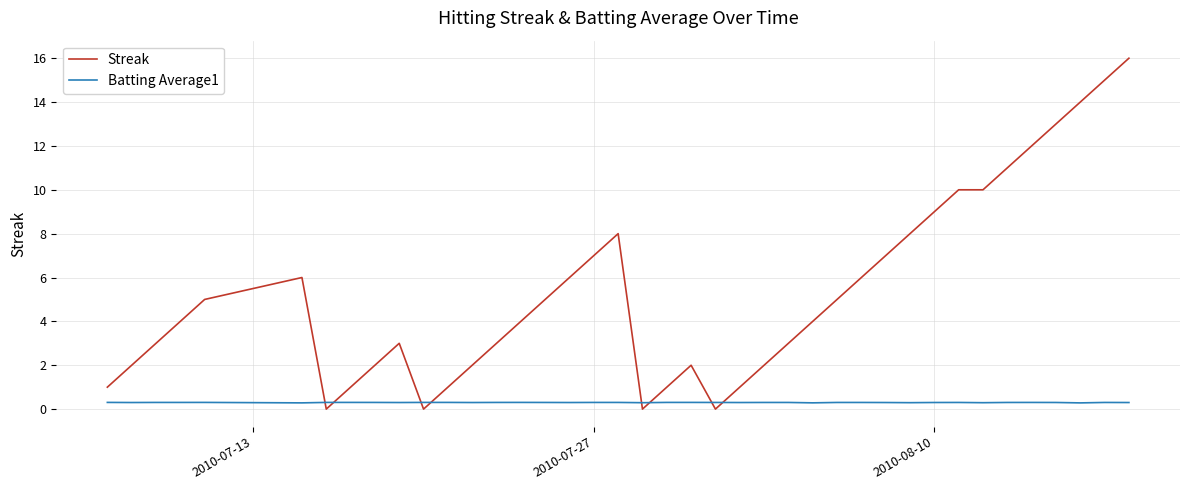

Which series ends up on top after the final intersection of Batting Average1 and Streak?

Streak